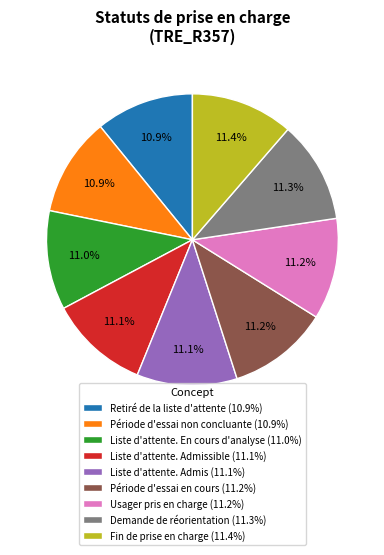

How many slices are in this pie chart?

9